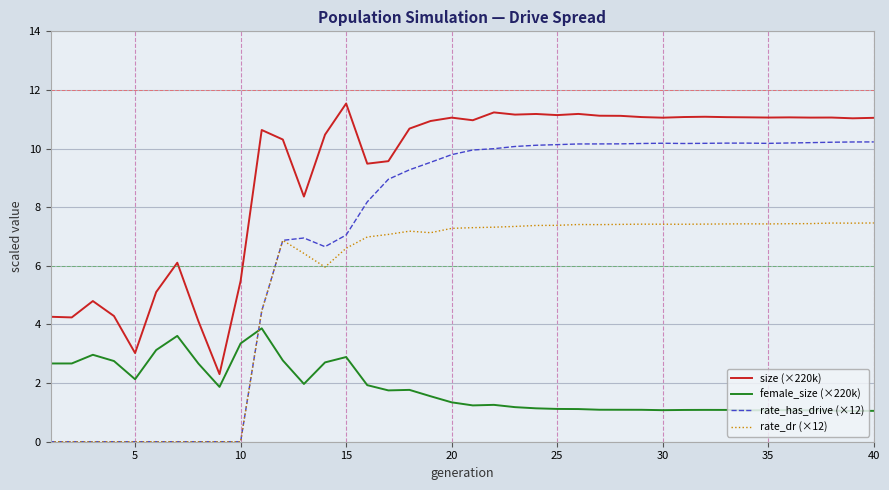

Rank the series by their average value, from highest to lowest.

size (×220k), rate_has_drive (×12), rate_dr (×12), female_size (×220k)